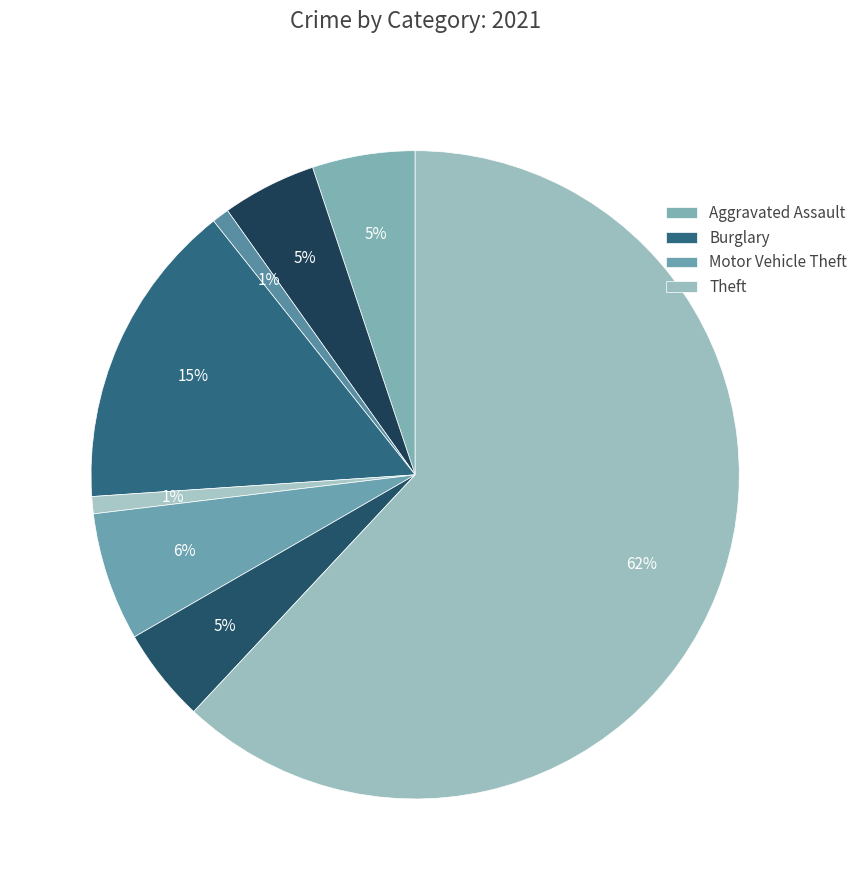

How many segments does this pie chart have?

8